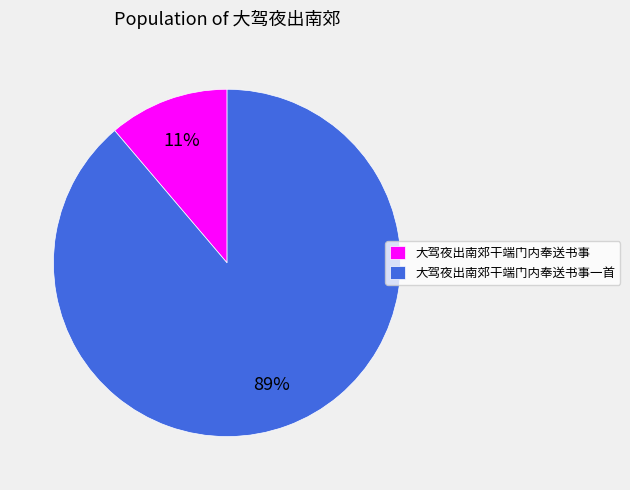

Is the sum of 大驾夜出南郊干端门内奉送书事 and 大驾夜出南郊干端门内奉送书事一首 greater than half?

Yes